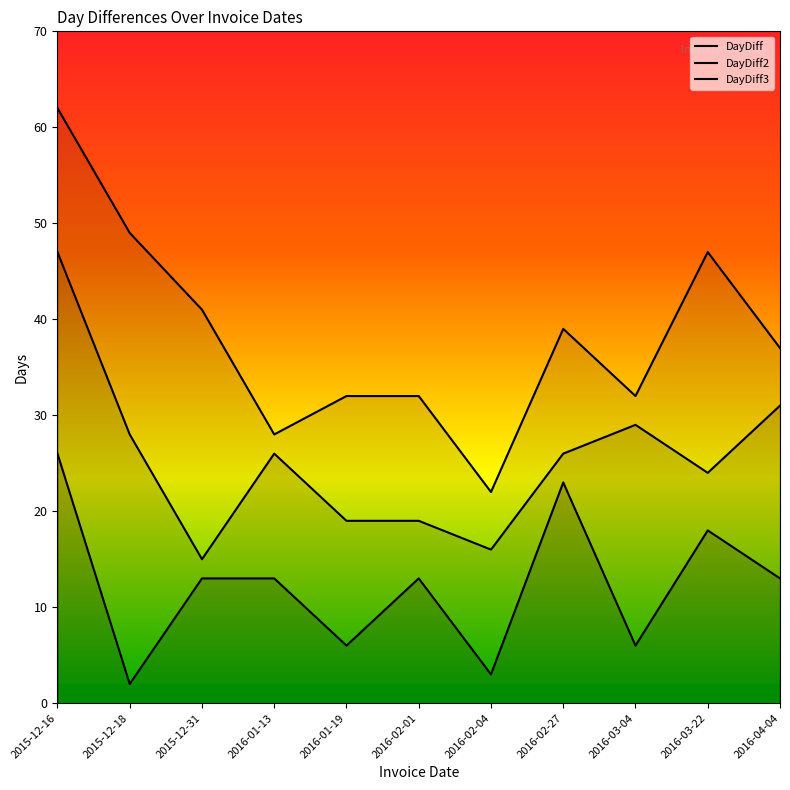

How many lines are shown in the chart?

3